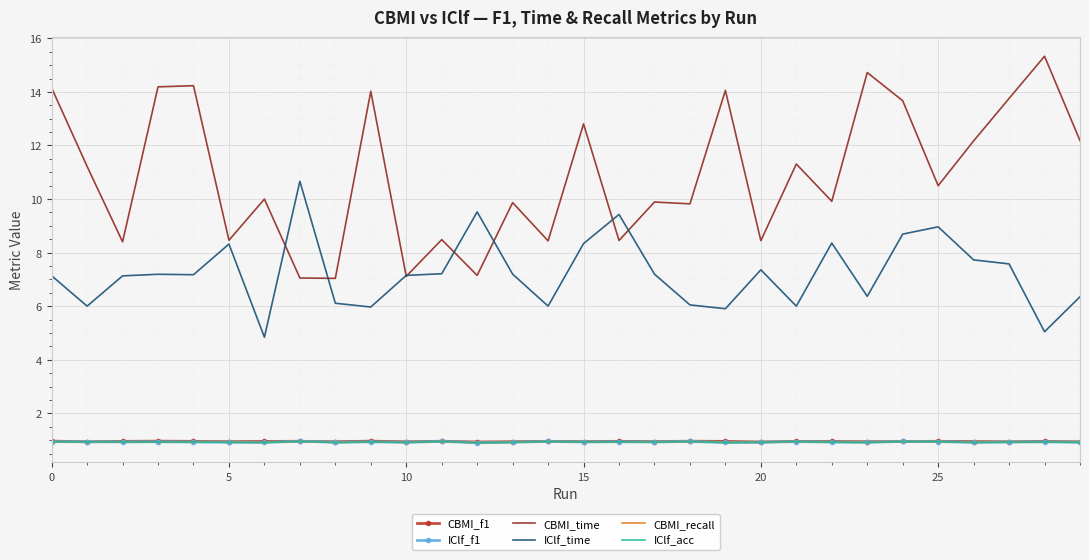

What is the value of the IClf_acc point at the 16th from the left?

0.9